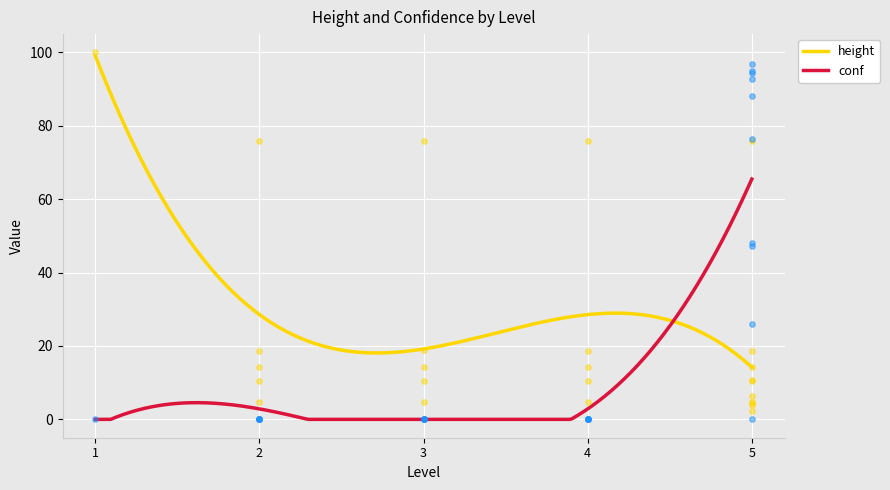

What is the total value across all series at 1?

100.0